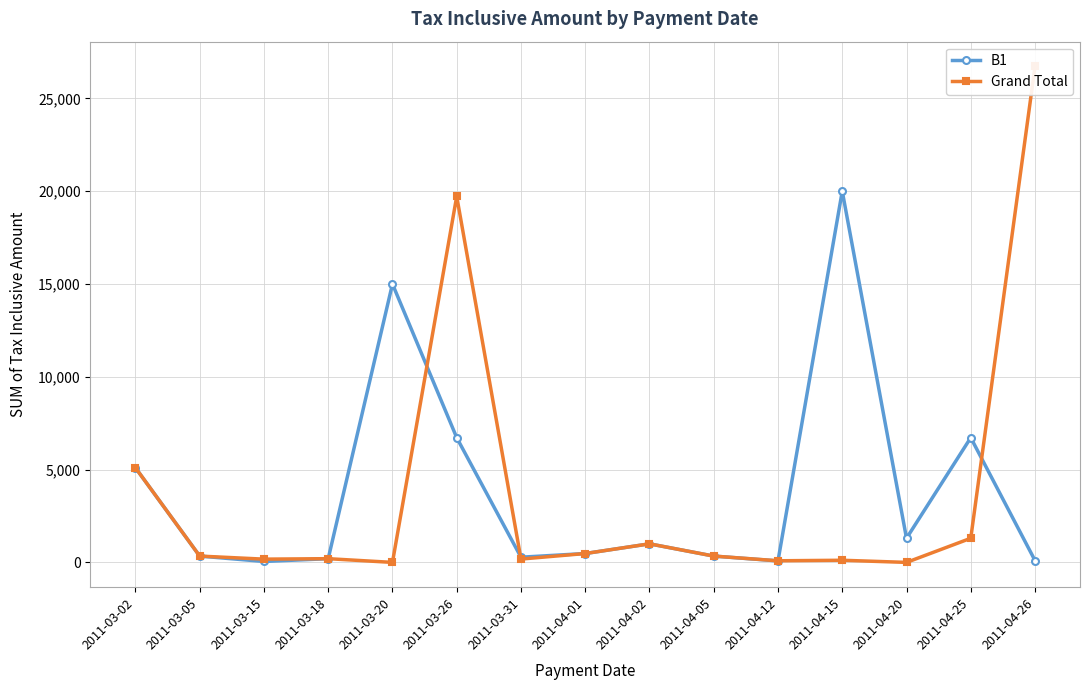

At how many categories does at least one series exceed 20491?

1